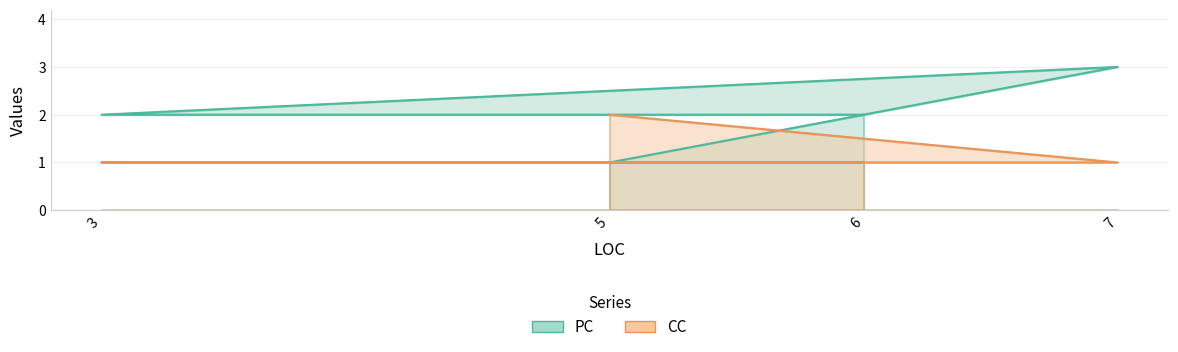

Read the PC value at 3.

2